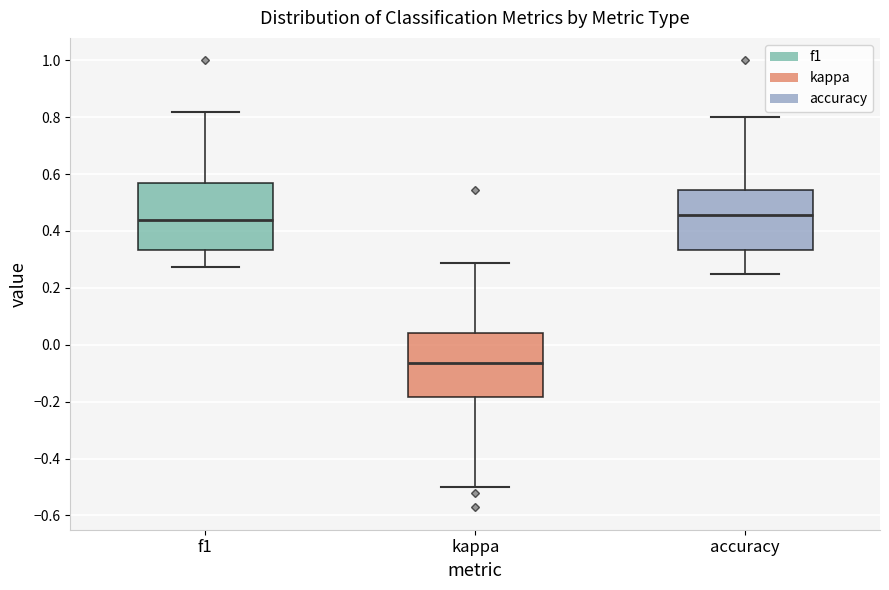

Reading left to right, transcribe this box plot: for each box, give where its median line is, the range the box spans, and where its two whiskers end, as read against the y-axis. The values are not printed on the chart, so give them approximately, as read against the axis.

f1: median 0.44, box 0.34 to 0.56, whiskers 0.28 to 0.82
kappa: median -0.06, box -0.18 to 0.04, whiskers -0.50 to 0.28
accuracy: median 0.46, box 0.34 to 0.54, whiskers 0.26 to 0.80